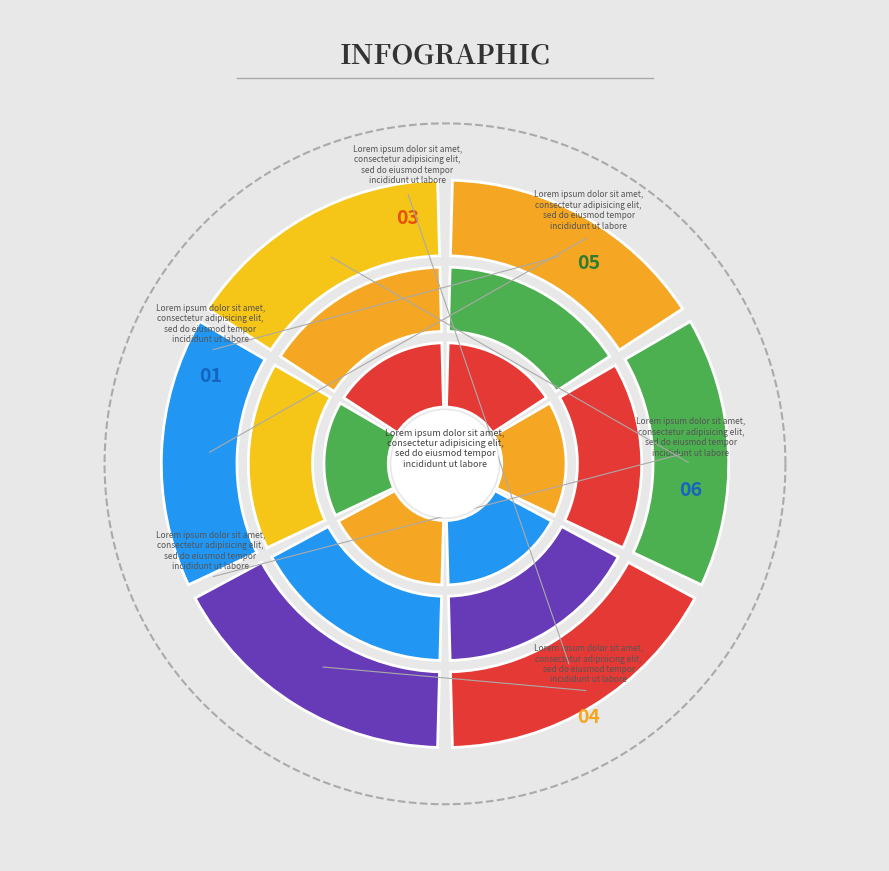

Is it true that 04 is 18% of the pie?

True